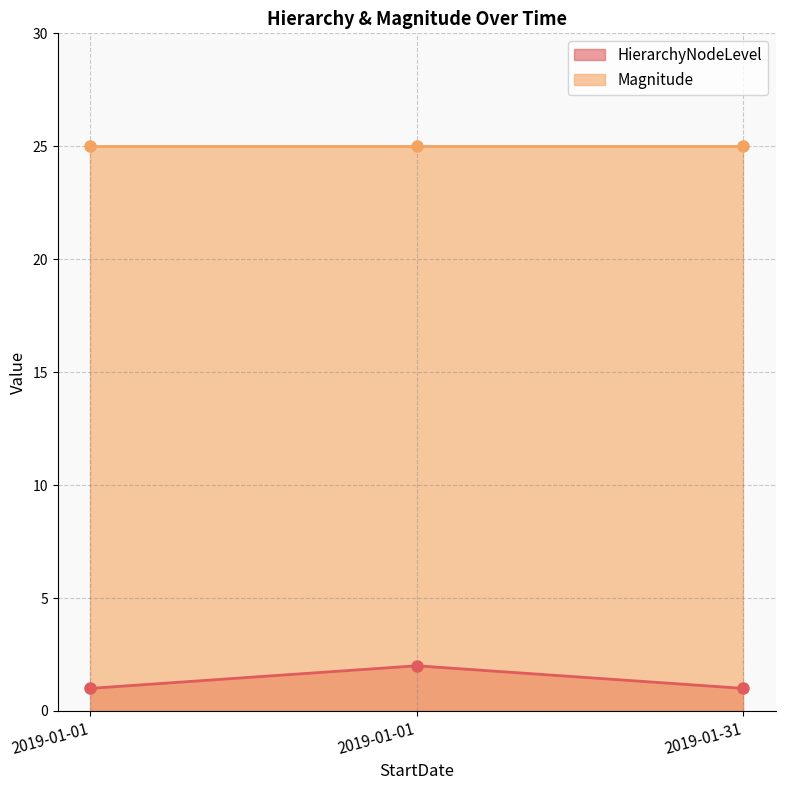

Where is the data nearest to the value 1?

2019-01-01